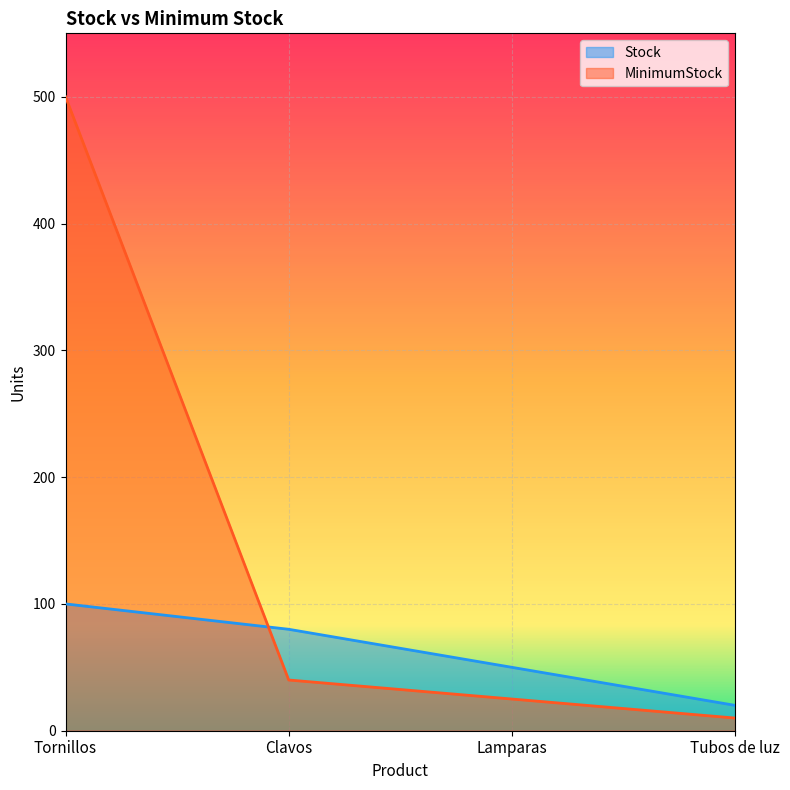

What are all the series names shown in the legend?

Stock, MinimumStock